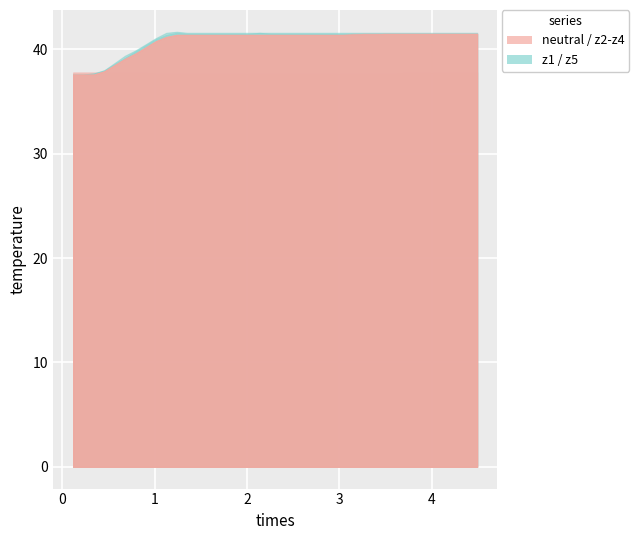

At how many categories does at least one series exceed 40?

33